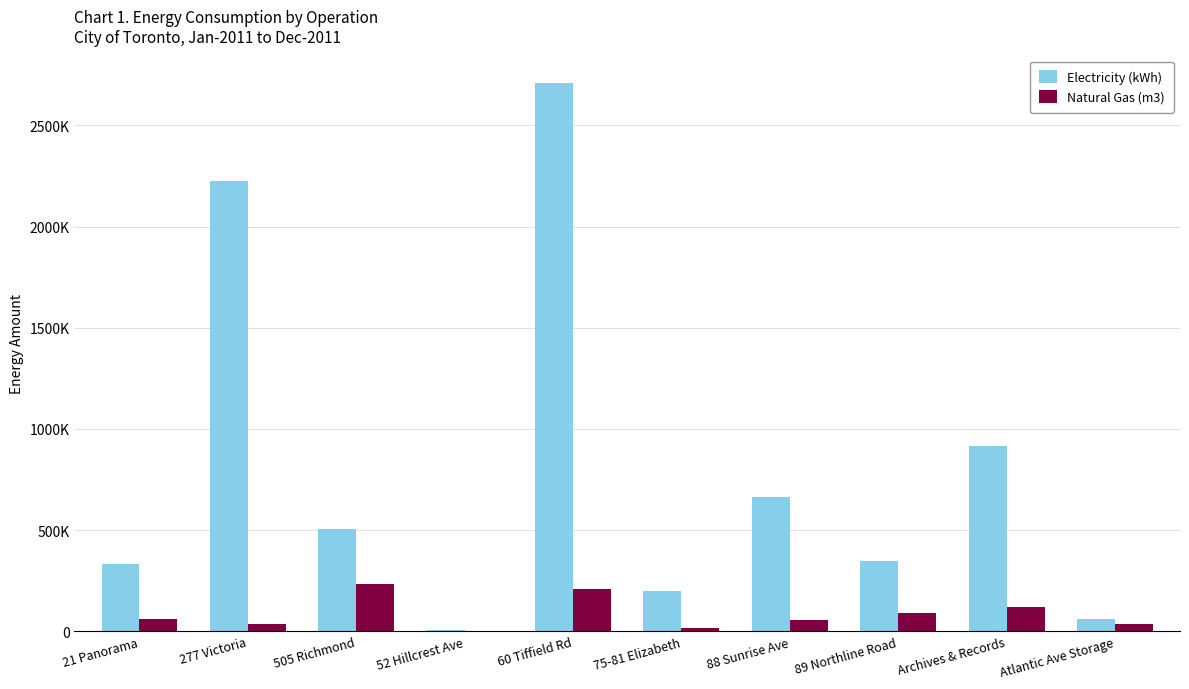

What are all the series names shown in the legend?

Electricity (kWh), Natural Gas (m3)